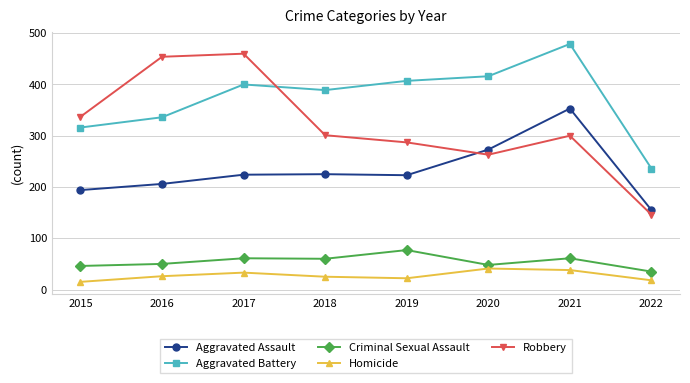

At how many categories does at least one series exceed 427?

3